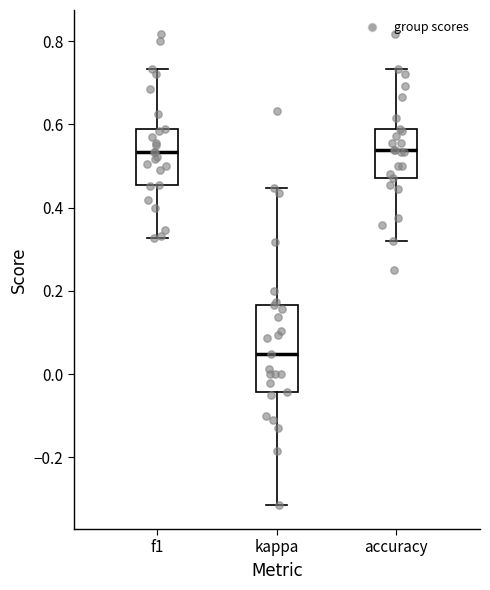

Which box has the lowest median line?

kappa